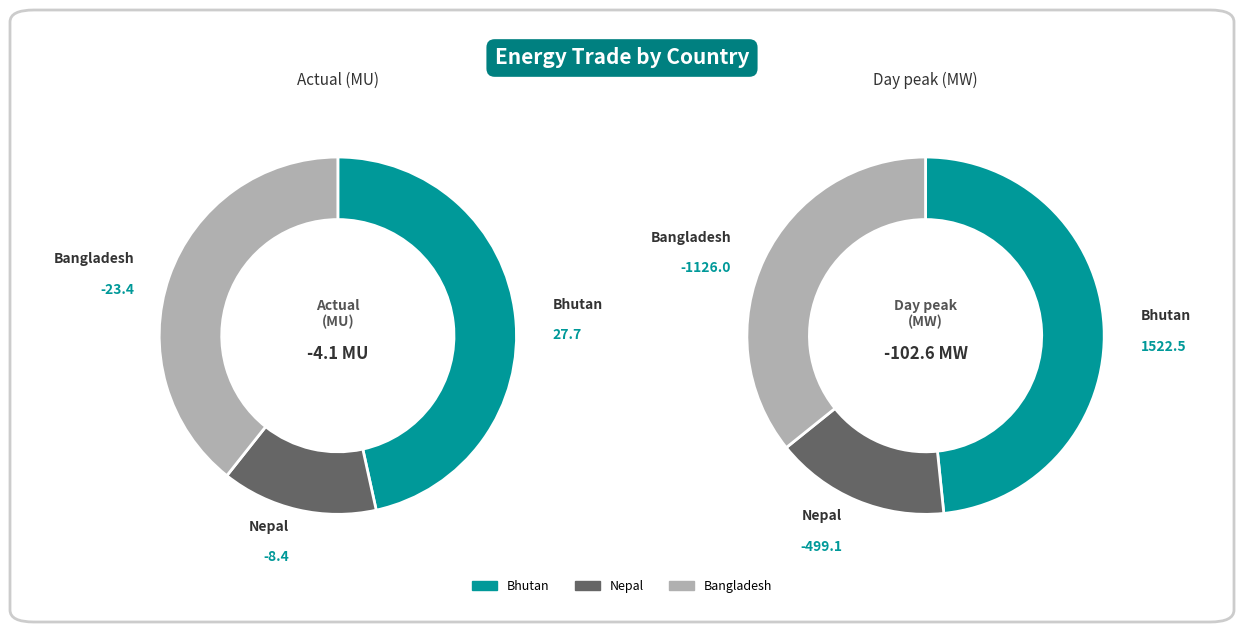

Does any single category account for the majority?

No